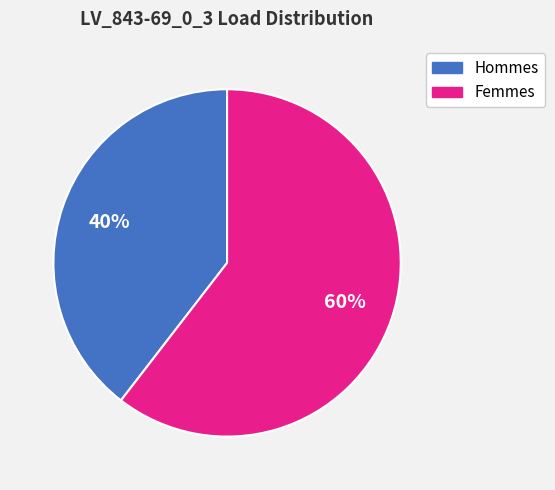

To the nearest percent, what is the average slice percentage?

50%